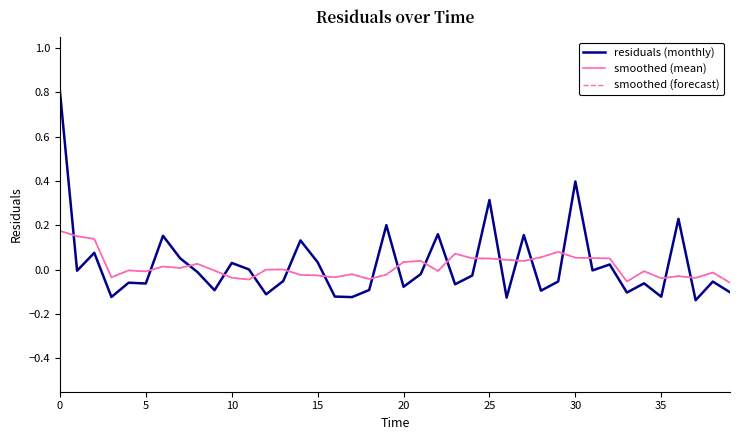

List the series in order of their peak value, highest first.

residuals (monthly), smoothed (mean), smoothed (forecast)